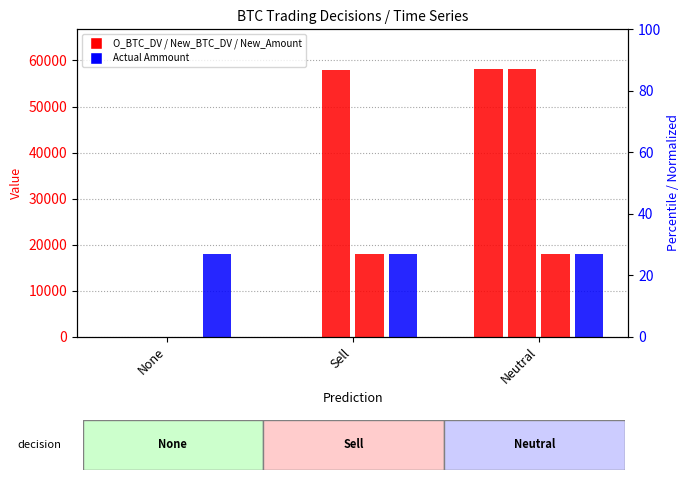

How many bars are there in each group?

4